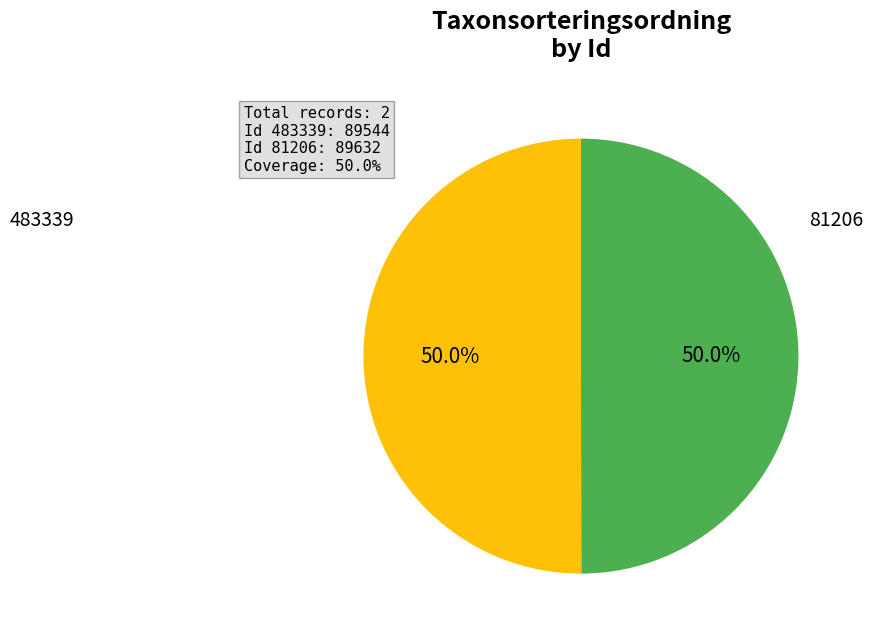

The 81206 slice represents 50% of the pie. True or false?

True